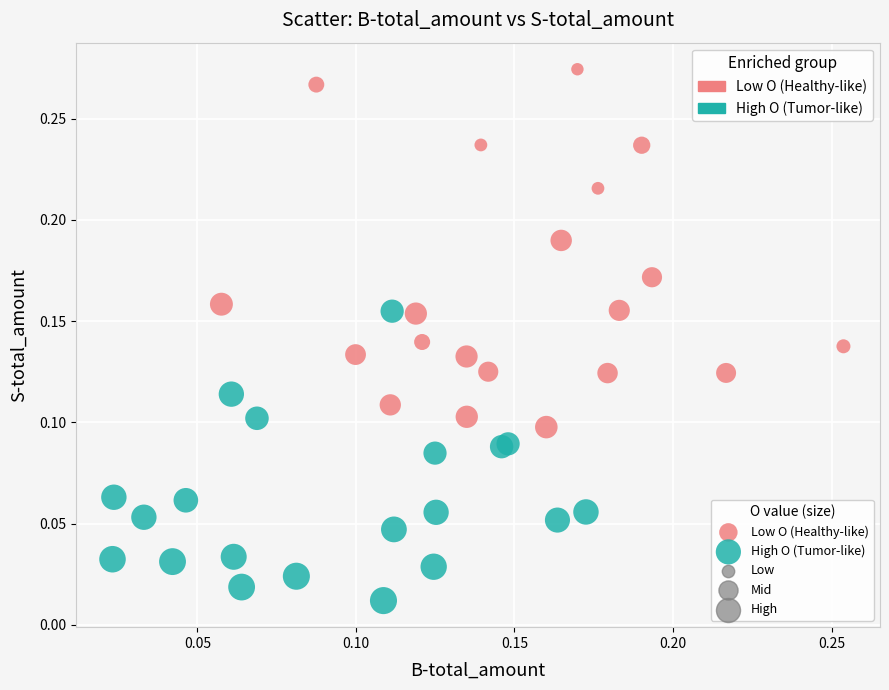

Which series contains the lowest Y value?

High O (Tumor-like)